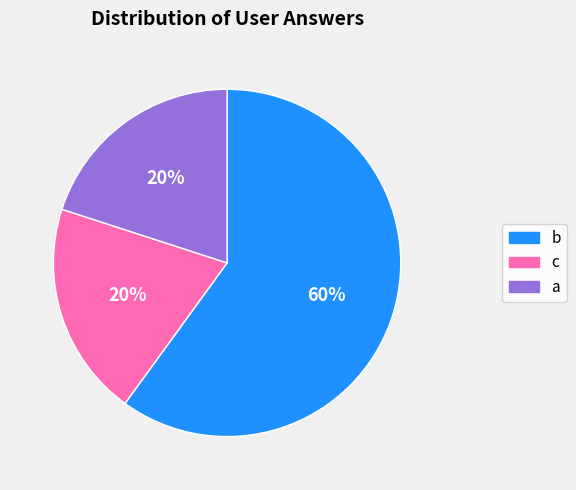

Count the number of slices in the pie.

3